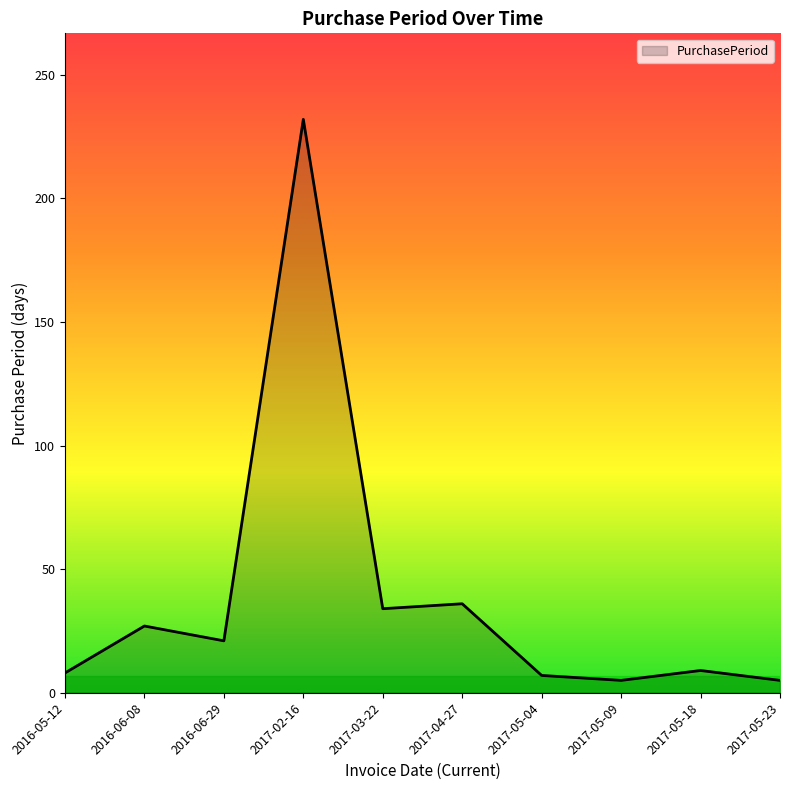

What is the ratio of the value at 2017-03-22 to the value at 2017-05-04?

4.9